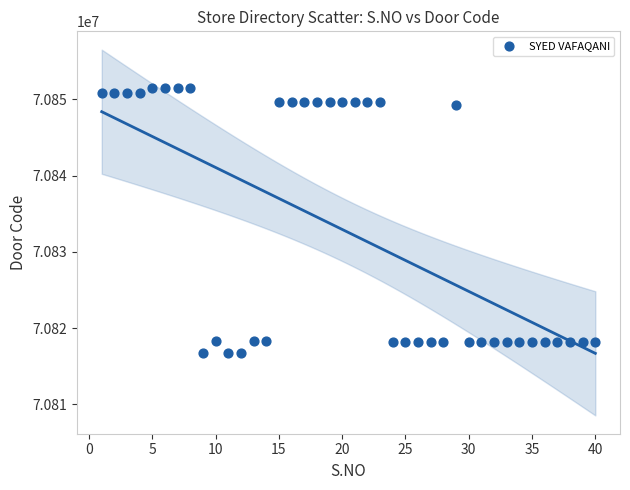

What is the range of Y values (max minus min)?

34732